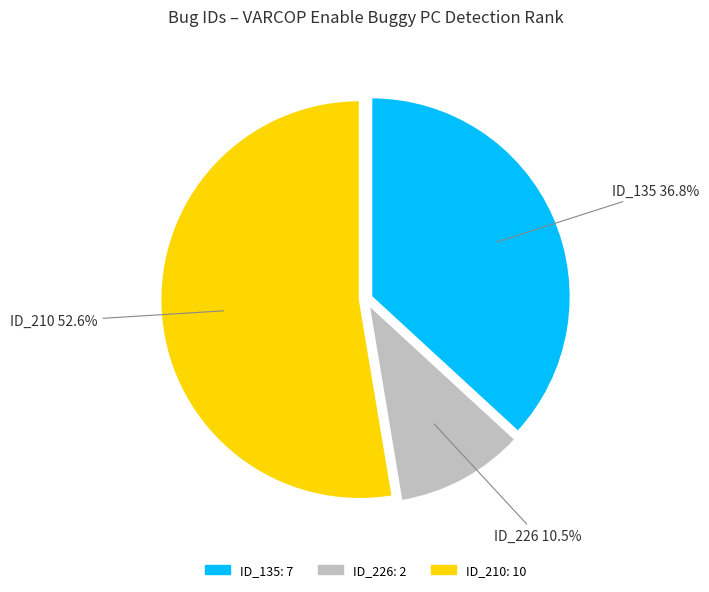

To the nearest percent, what is the average slice percentage?

33%